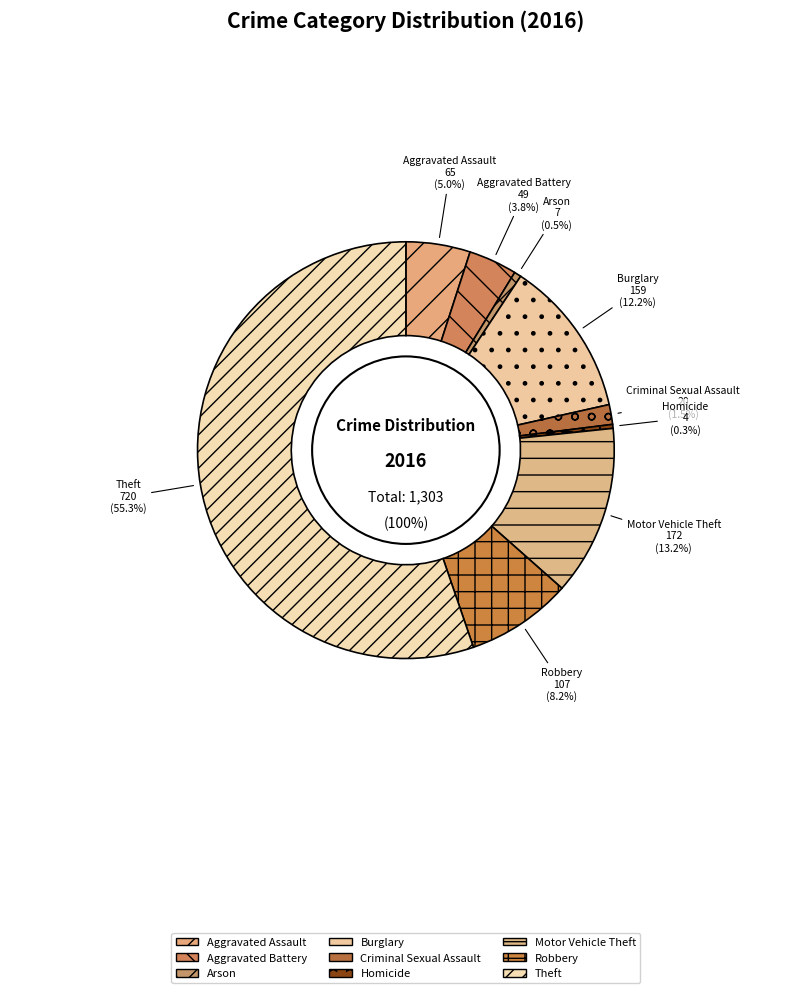

Rank the categories by value from lowest to highest.

Homicide, Arson, Criminal Sexual Assault, Aggravated Battery, Aggravated Assault, Robbery, Burglary, Motor Vehicle Theft, Theft